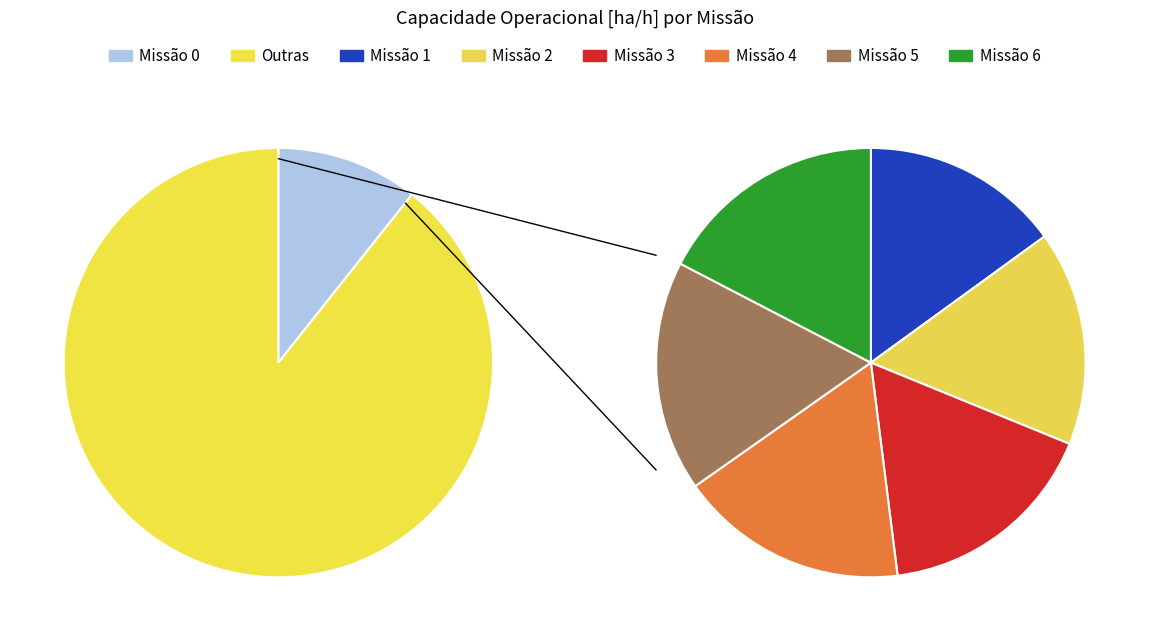

Is it true that 0 is 1% of the pie?

False